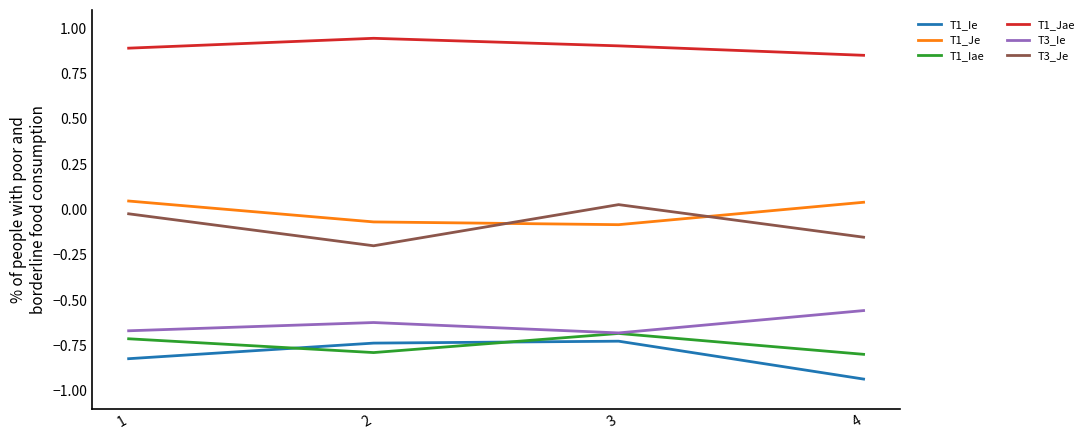

True or false: T1_Ie and T3_Ie intersect in this chart.

False